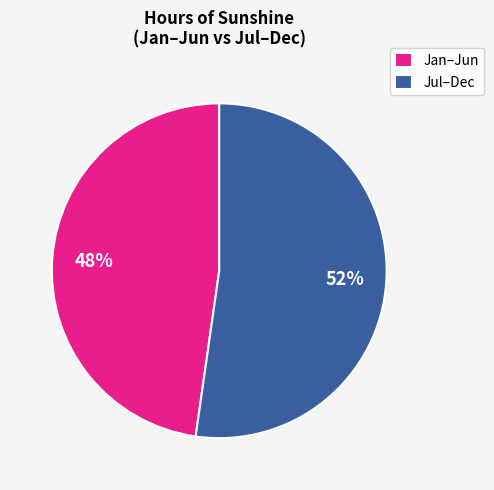

How many segments does this pie chart have?

2